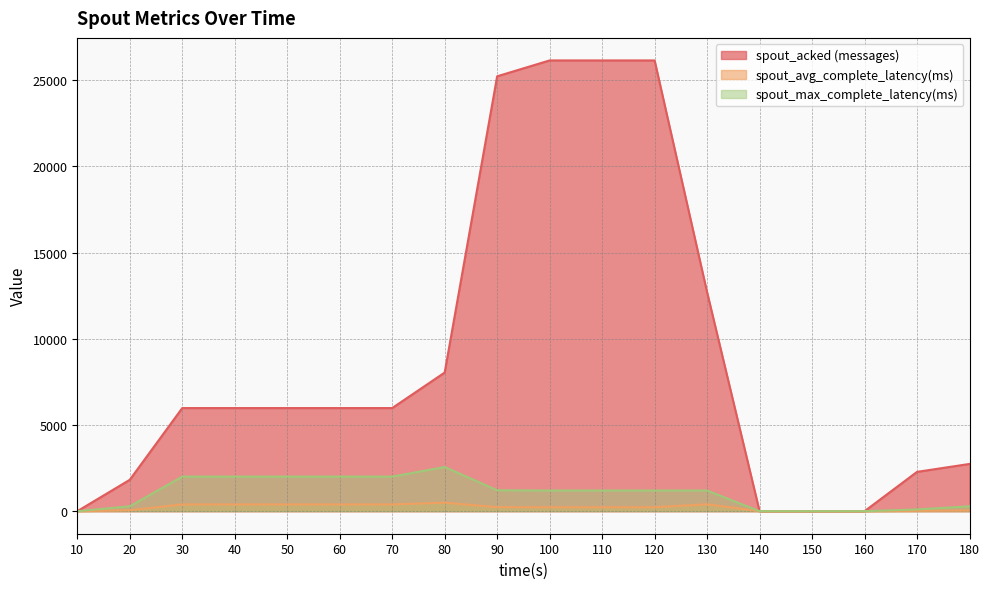

Reading right to left, what are all the values shown in this chart?

spout_acked (messages): 2740.0	2280.0	0.0	0.0	0.0	12700.0	26140.0	26140.0	26140.0	25220.0	8040.0	5980.0	5980.0	5980.0	5980.0	5980.0	1820.0	0.0
spout_avg_complete_latency(ms): 39.3	20.7	0.0	0.0	0.0	399.2	229.1	229.1	229.1	232.1	494.6	392.3	392.3	392.3	392.3	392.3	54.3	0.0
spout_max_complete_latency(ms): 285.3	100.0	0.0	0.0	0.0	1197.6	1197.6	1197.6	1197.6	1212.7	2563.1	2005.9	2005.9	2005.9	2005.9	2005.9	284.5	0.0